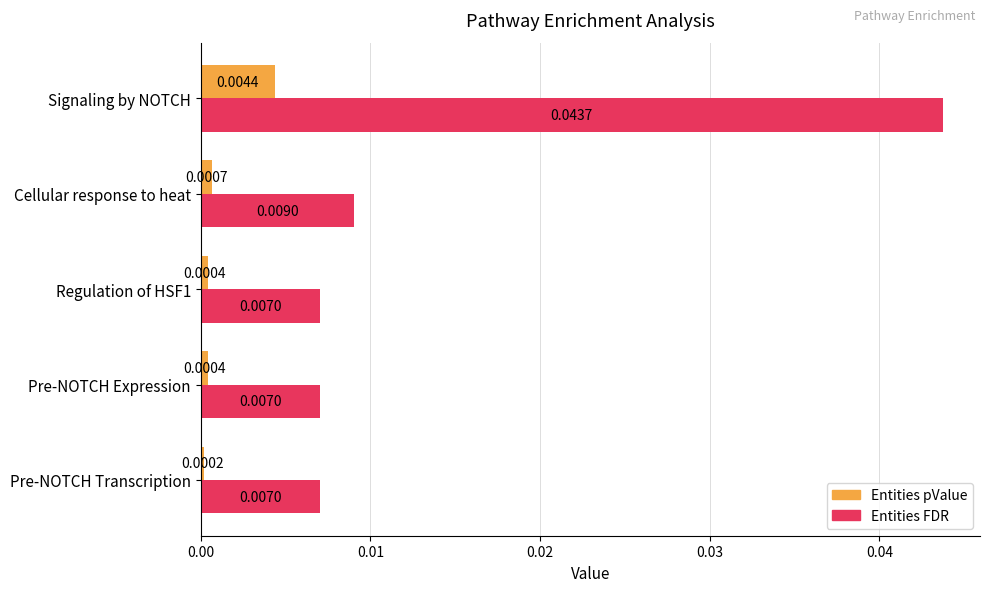

List the series in order of their overall mean, lowest first.

Entities pValue, Entities FDR